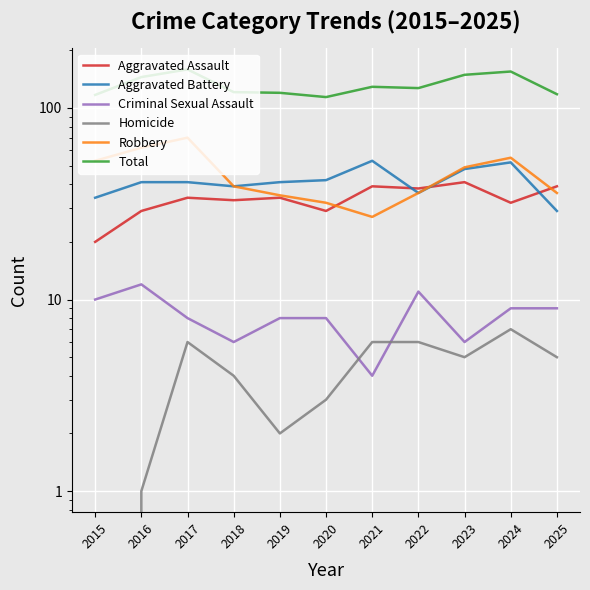

What is the spread (max minus min) of values at 2020?

111